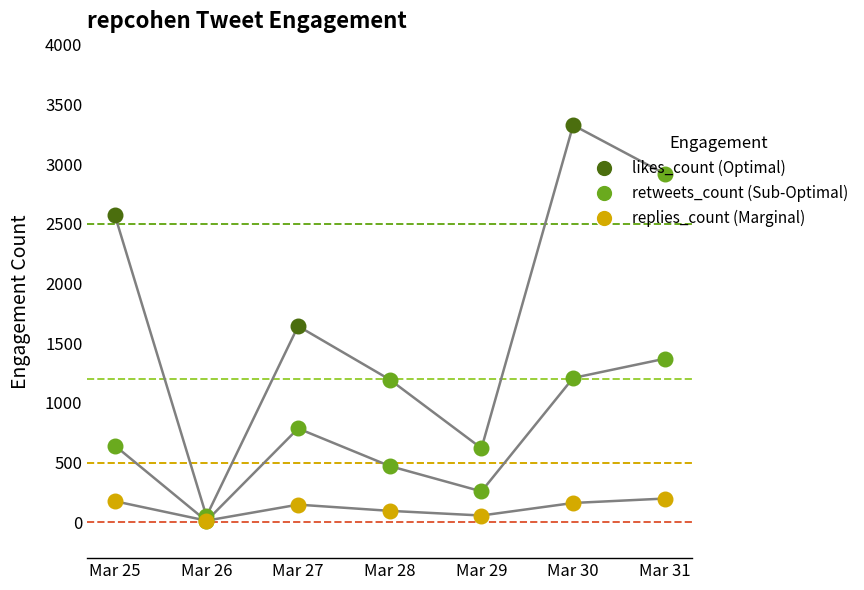

Is this an area chart (filled region under the line)?

No